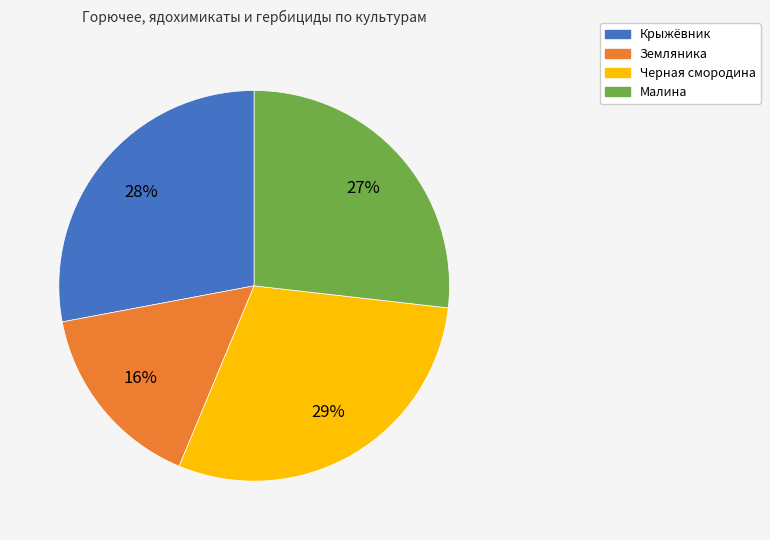

To the nearest percent, what portion does Крыжёвник represent?

28%